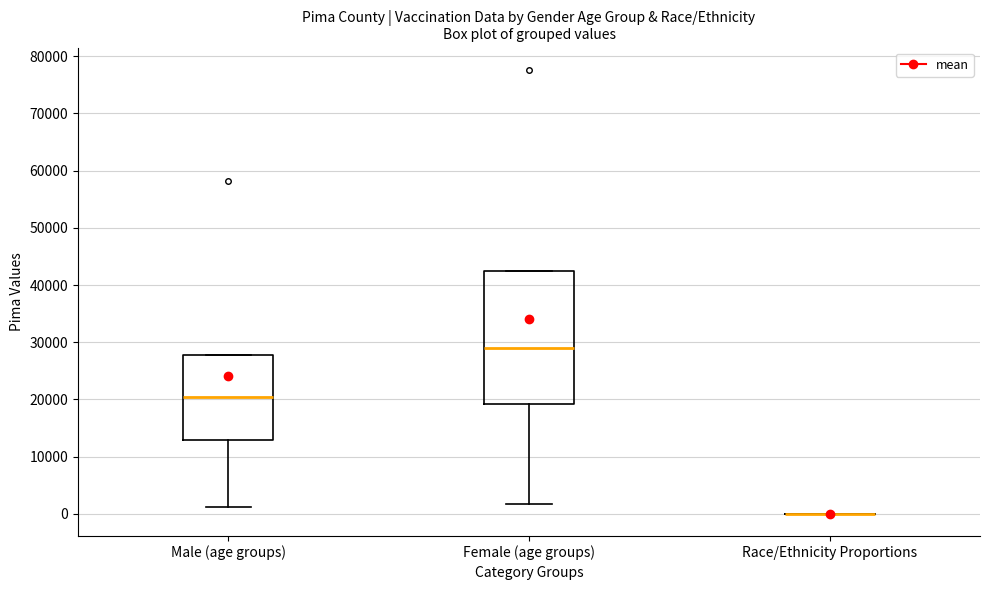

Comparing the boxes themselves (not the whiskers), which one is the tallest?

Female (age groups)